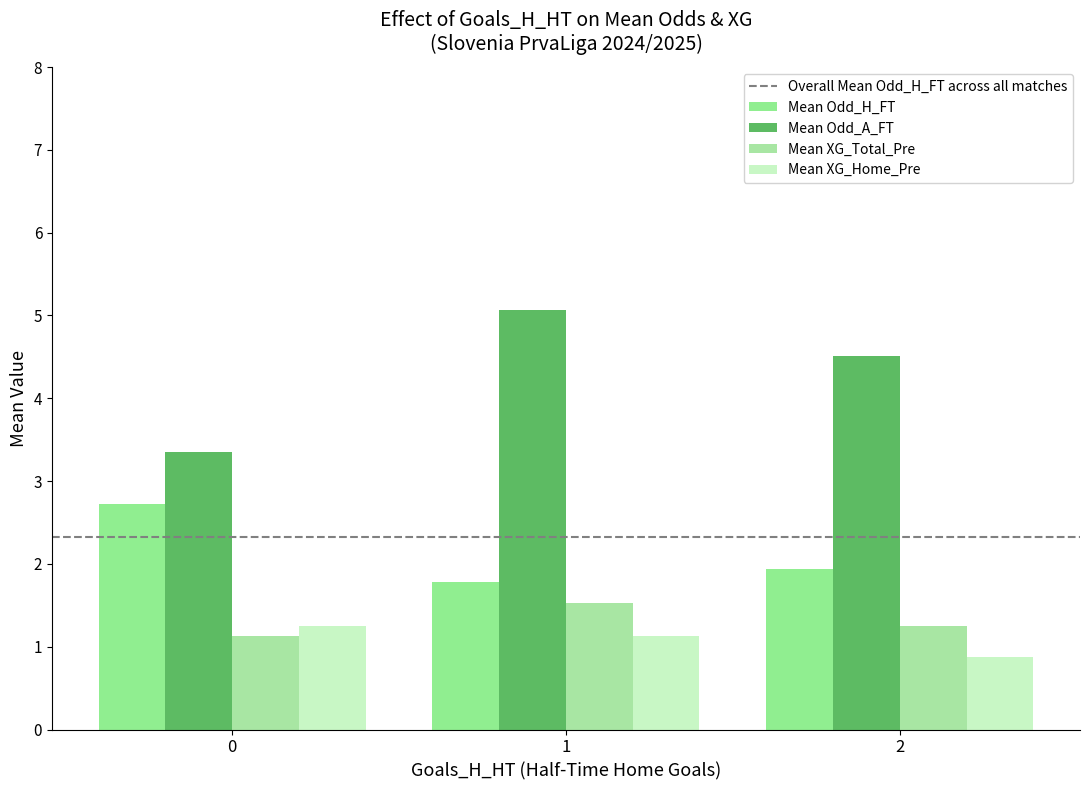

List the series in order of their peak value, highest first.

Mean Odd_A_FT, Mean Odd_H_FT, Mean XG_Total_Pre, Mean XG_Home_Pre